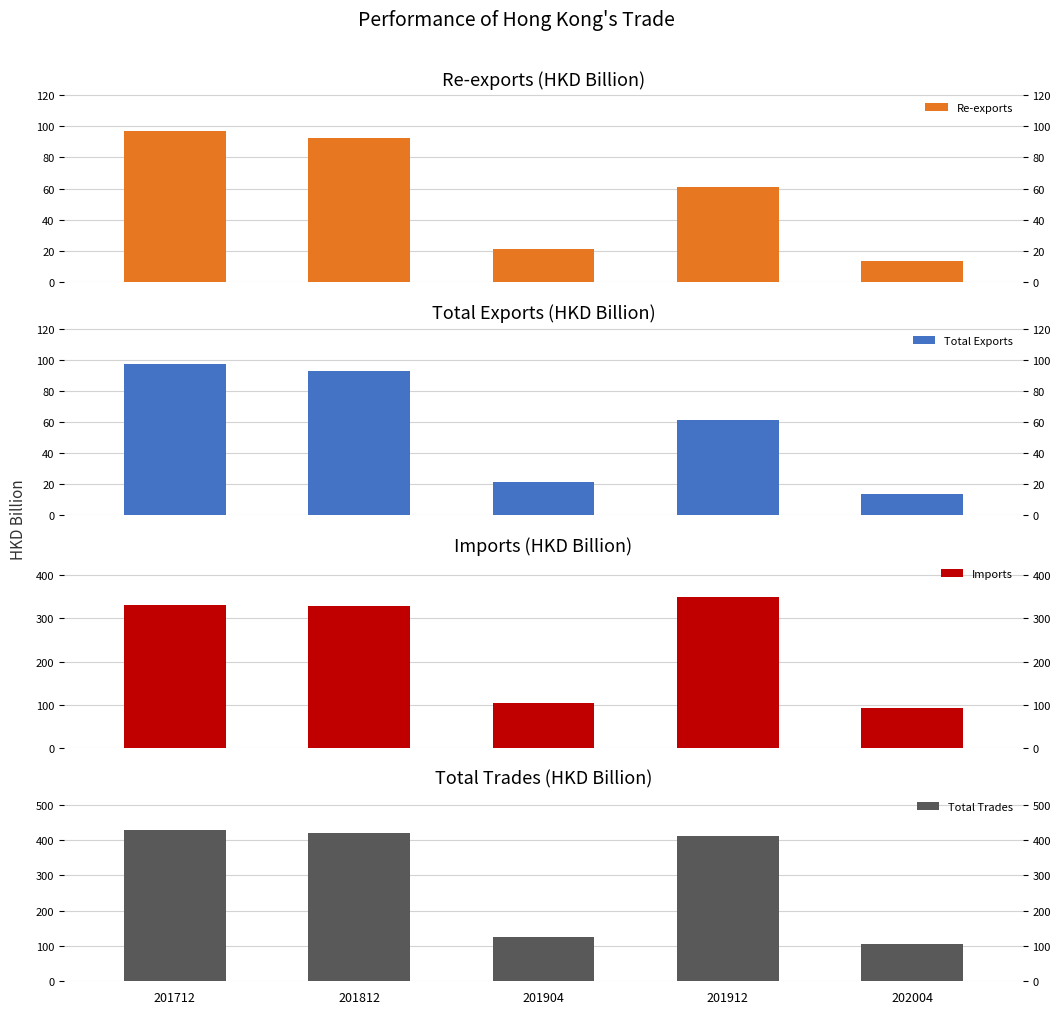

Is the value of Total Trades at 201904 greater than the value of Total Exports at 201712?

Yes